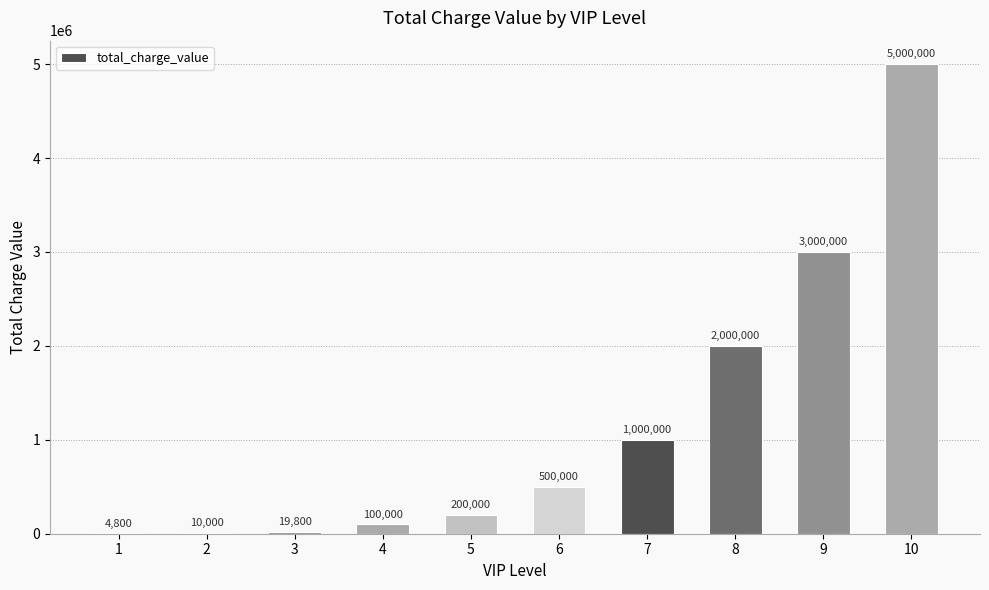

What is the maximum value shown in the chart?

5000000